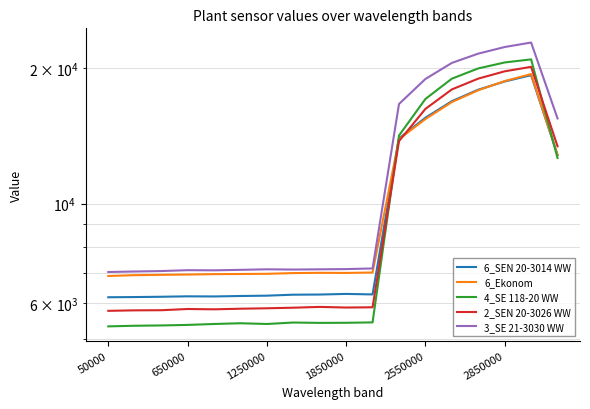

Which series has the largest range (max minus min)?

3_SE 21-3030 WW